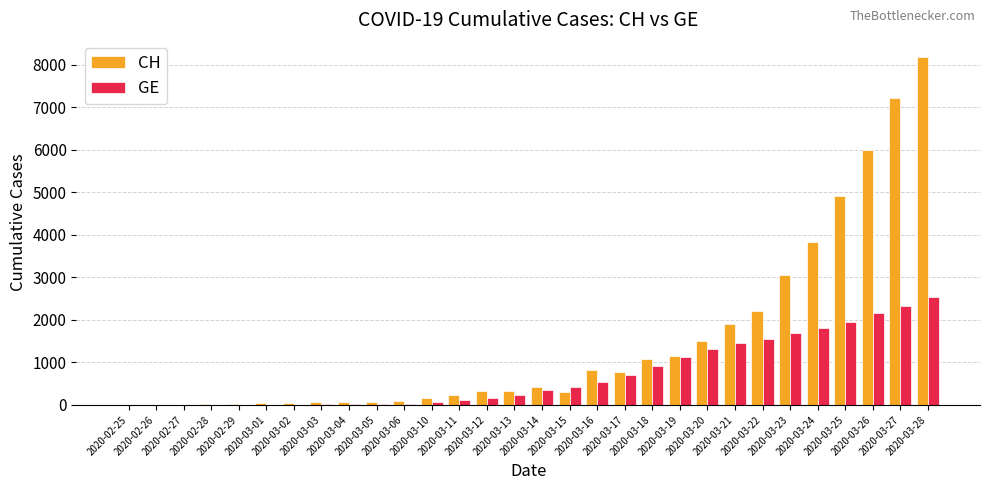

Which series changed the most between 2020-02-27 and 2020-03-18?

CH